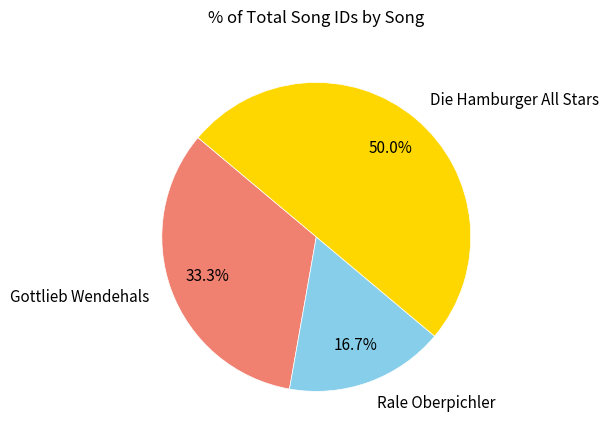

Count the number of slices in the pie.

3